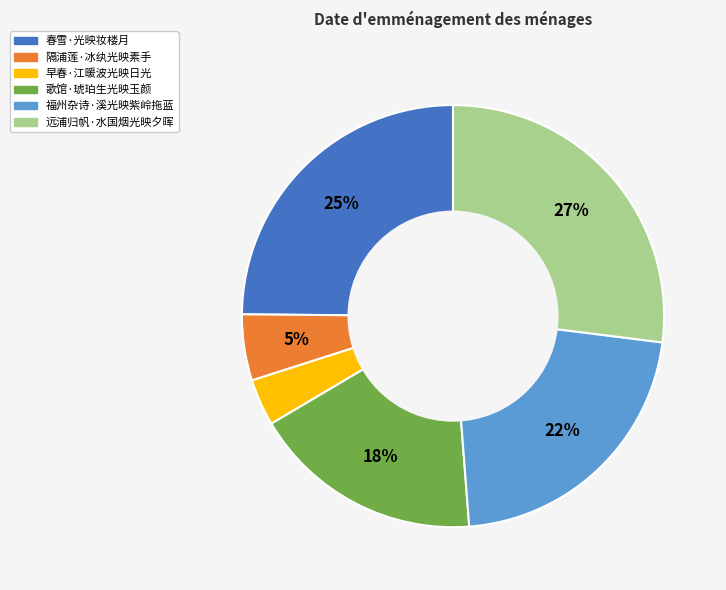

To the nearest percent, what is the average slice percentage?

17%